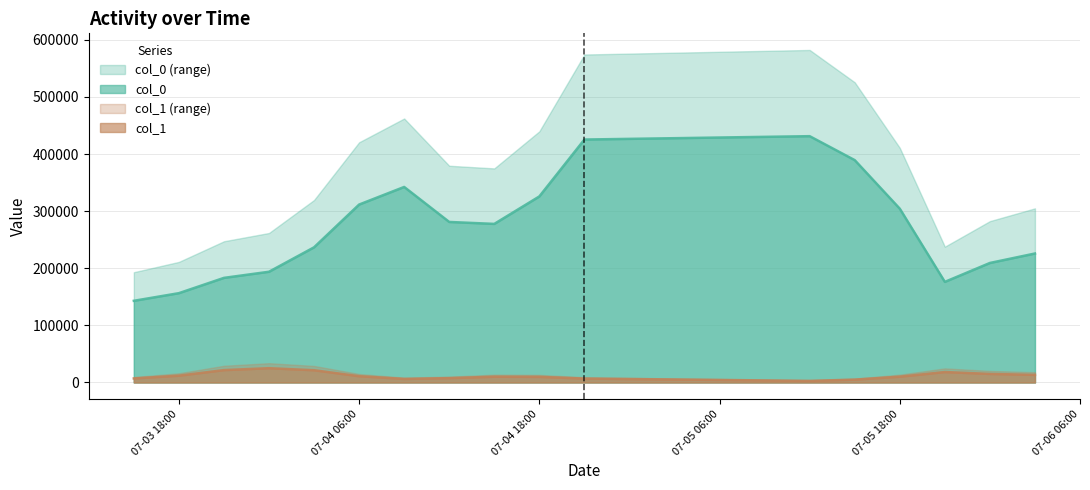

Which series has the largest total across all categories?

col_0 (range)